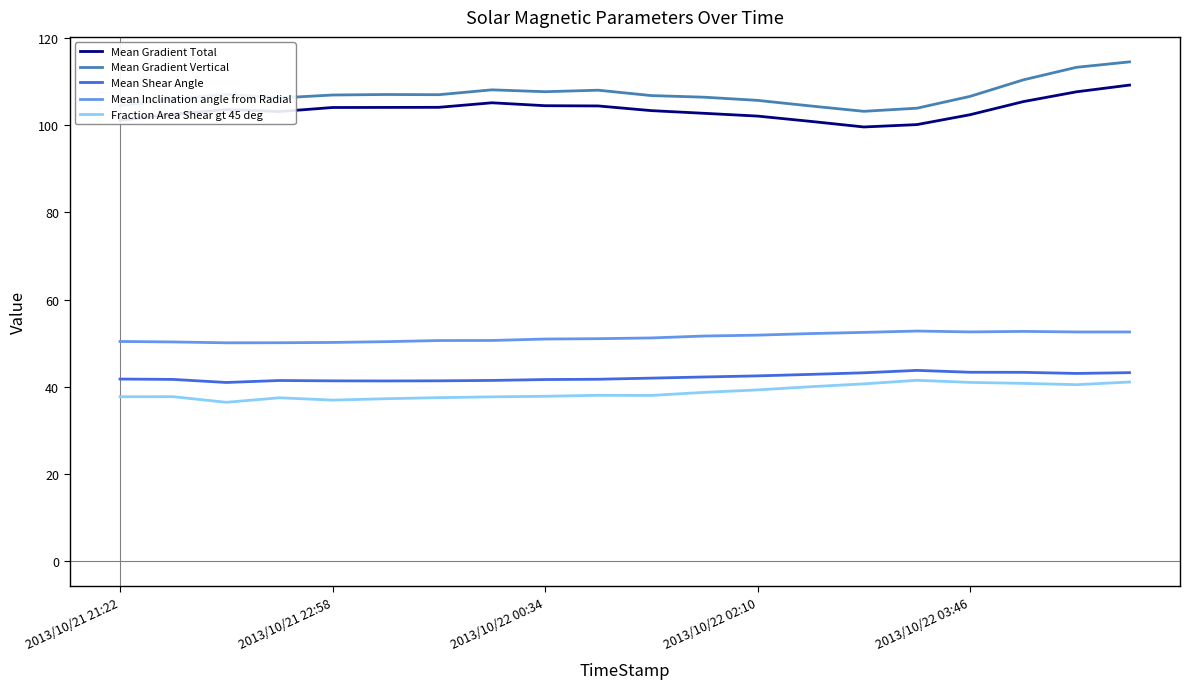

What are all the series names shown in the legend?

Mean Gradient Total, Mean Gradient Vertical, Mean Shear Angle, Mean Inclination angle from Radial, Fraction Area Shear gt 45 deg